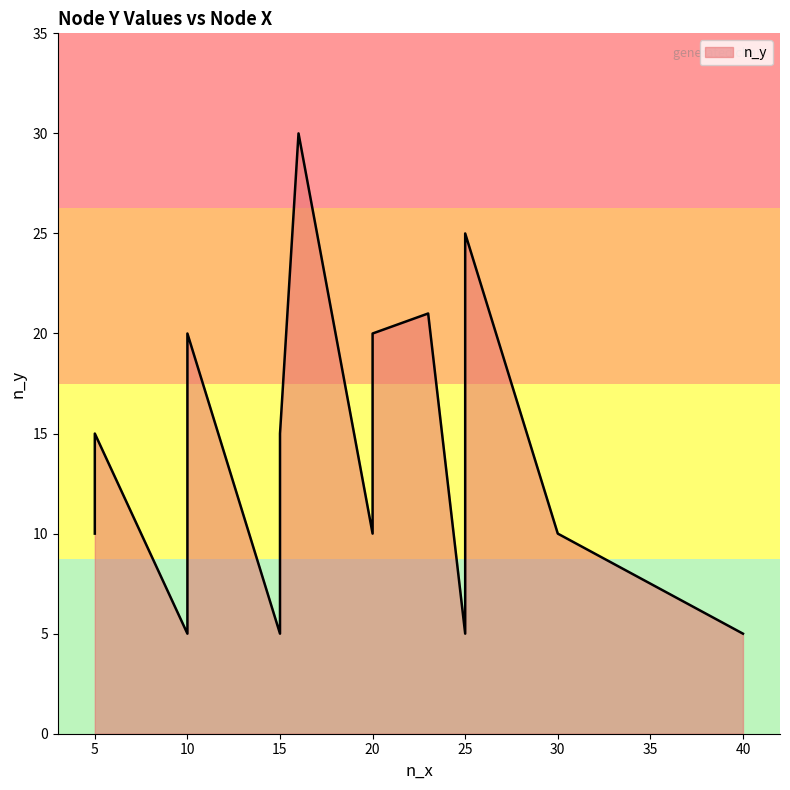

What is the difference between the values at 10 and 10?

10